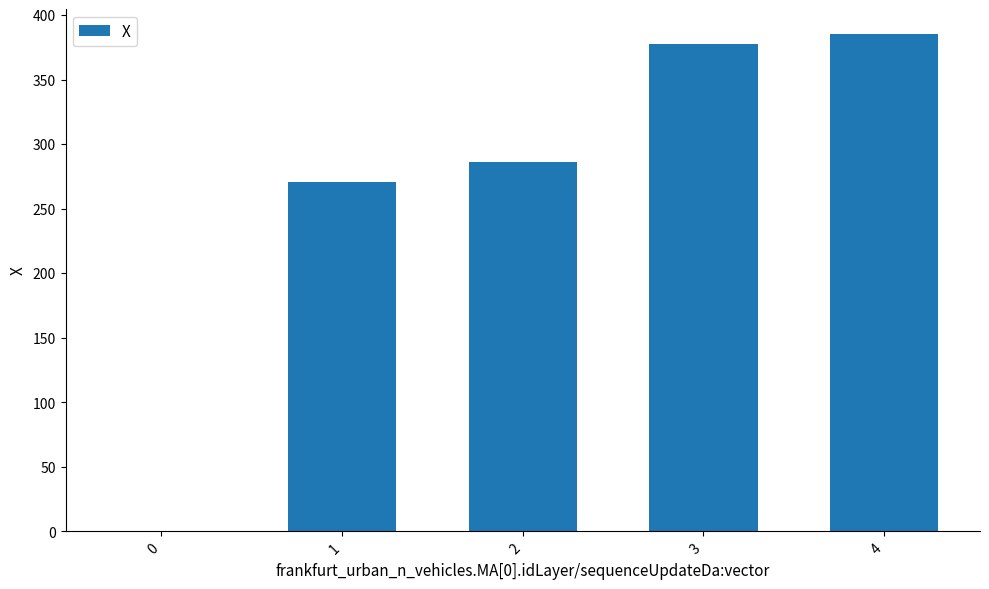

Are the bars horizontal?

No